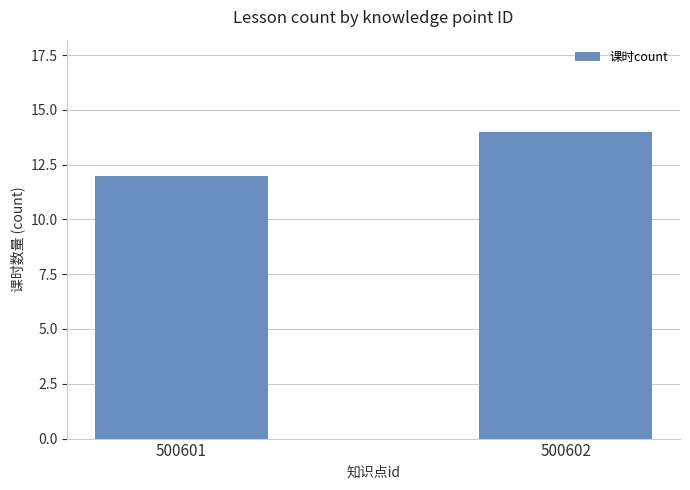

What is the approximate value at 500601?

12